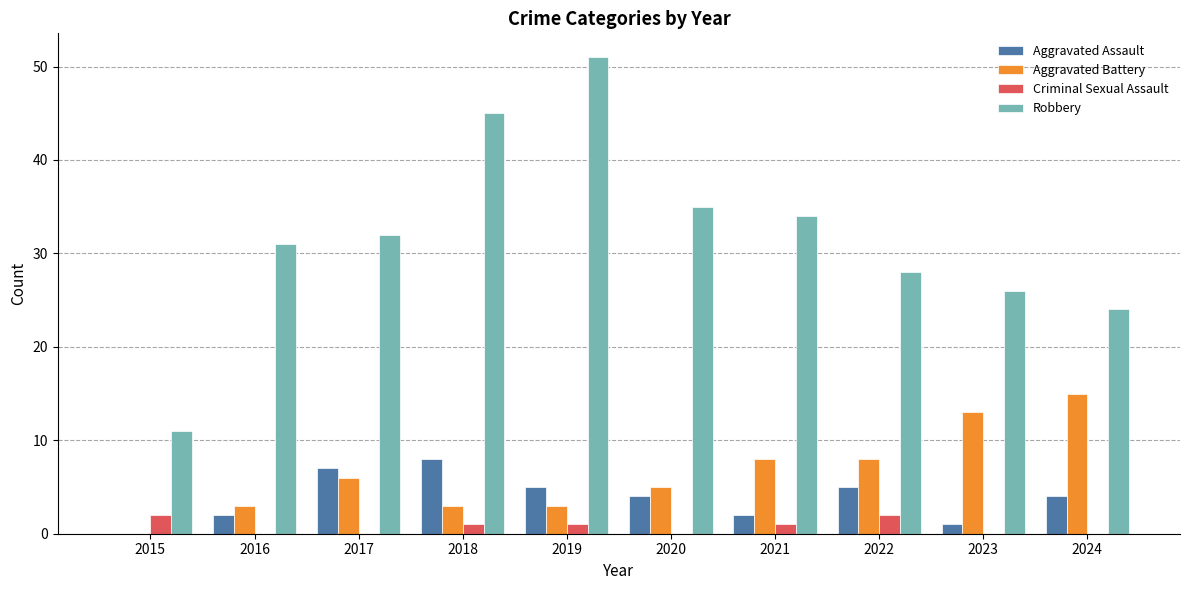

Reading right to left, transcribe all the data shown in this chart.

Aggravated Assault: 2024=4	2023=1	2022=5	2021=2	2020=4	2019=5	2018=8	2017=7	2016=2	2015=0
Aggravated Battery: 2024=15	2023=13	2022=8	2021=8	2020=5	2019=3	2018=3	2017=6	2016=3	2015=0
Criminal Sexual Assault: 2024=0	2023=0	2022=2	2021=1	2020=0	2019=1	2018=1	2017=0	2016=0	2015=2
Robbery: 2024=24	2023=26	2022=28	2021=34	2020=35	2019=51	2018=45	2017=32	2016=31	2015=11